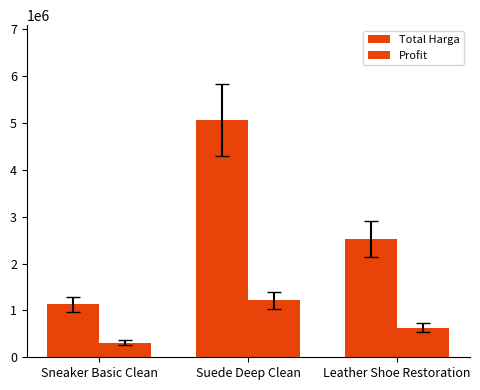

How many data points does each series have?

3